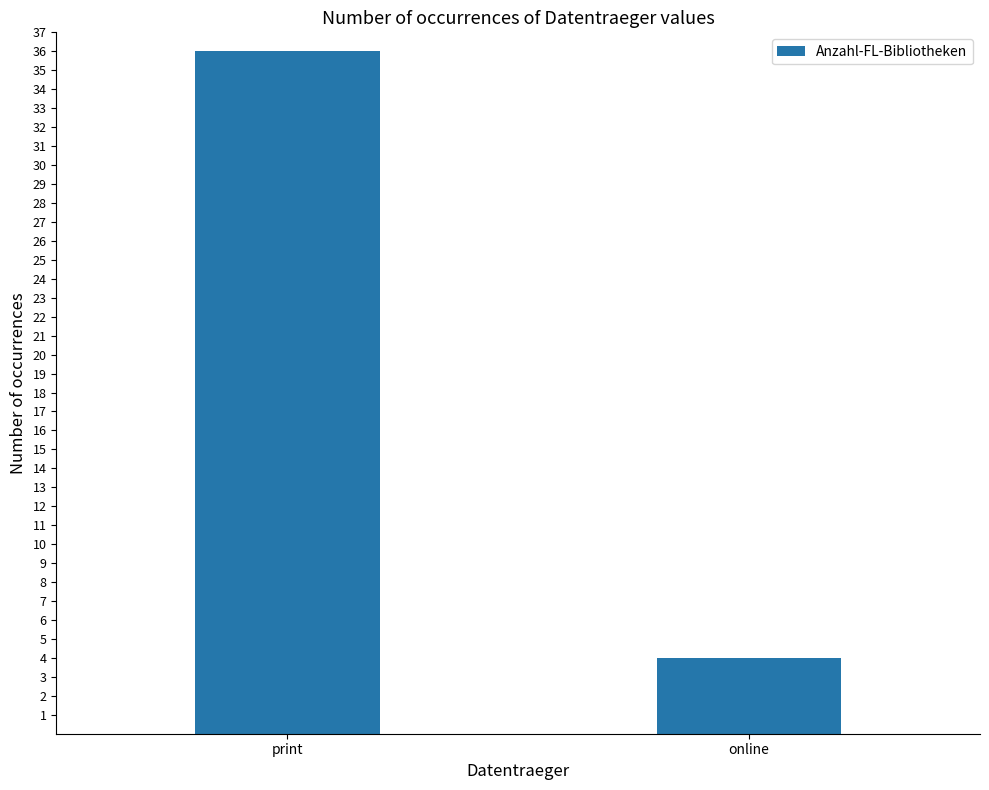

What is the label of the 1st bar from the right?

online